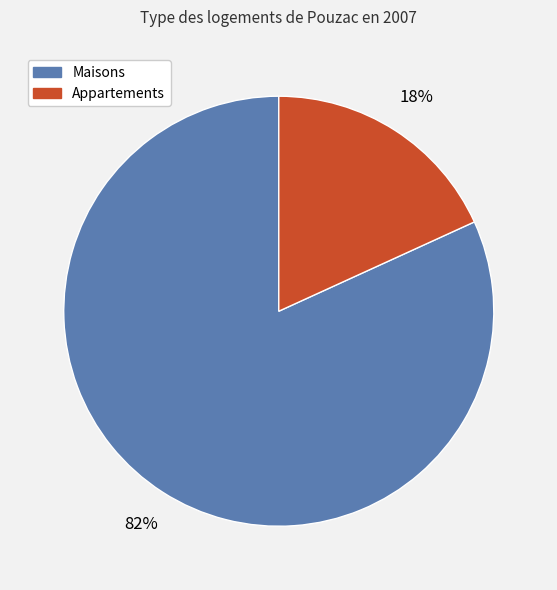

Does any single category account for the majority?

Yes